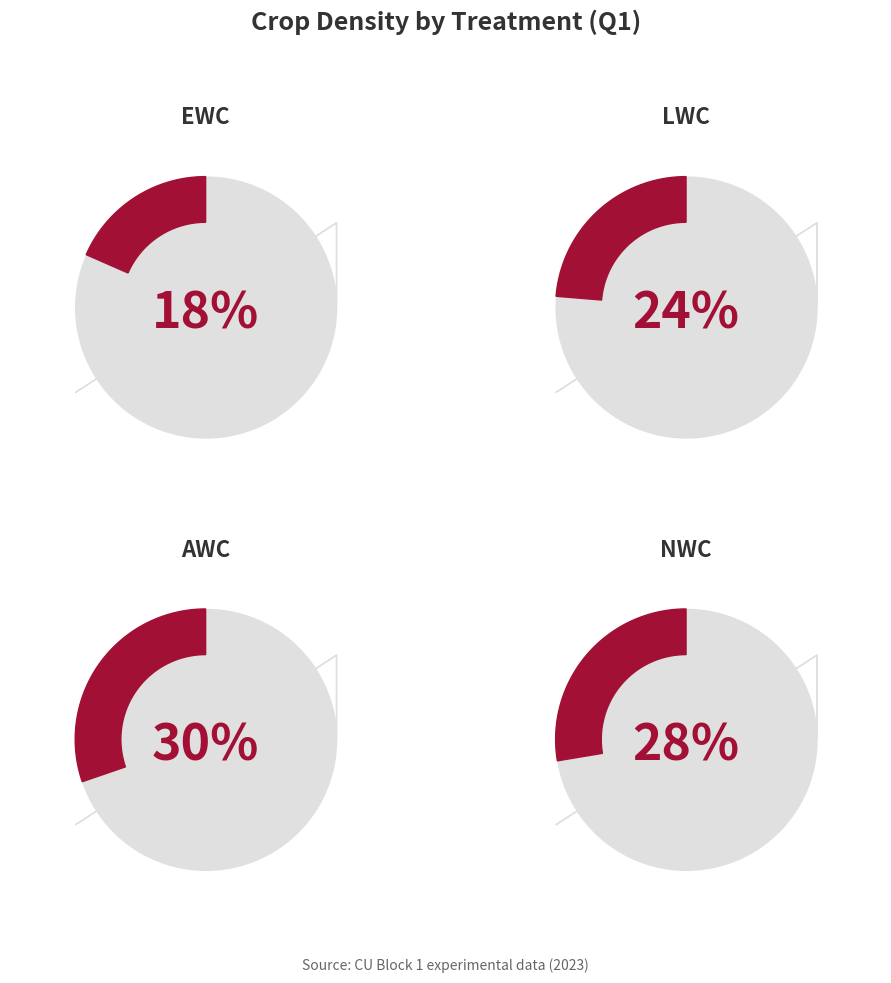

Is it true that EWC is 18% of the pie?

True